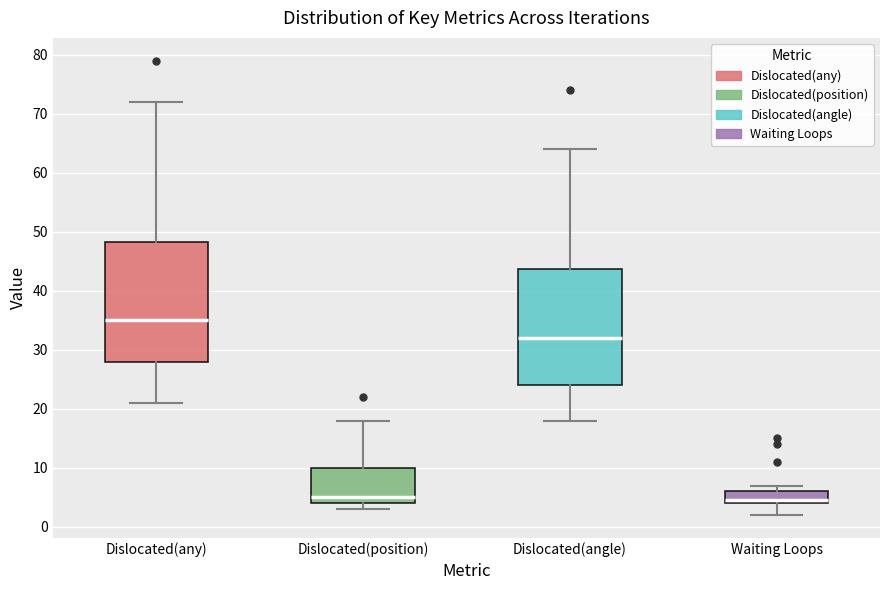

Reading left to right, transcribe this box plot: for each box, give where its median line is, the range the box spans, and where its two whiskers end, as read against the y-axis. The values are not printed on the chart, so give them approximately, as read against the axis.

Dislocated(any): median 35, box 28 to 48, whiskers 21 to 72
Dislocated(position): median 5, box 4 to 10, whiskers 3 to 18
Dislocated(angle): median 32, box 24 to 44, whiskers 18 to 64
Waiting Loops: median 5, box 4 to 6, whiskers 2 to 7